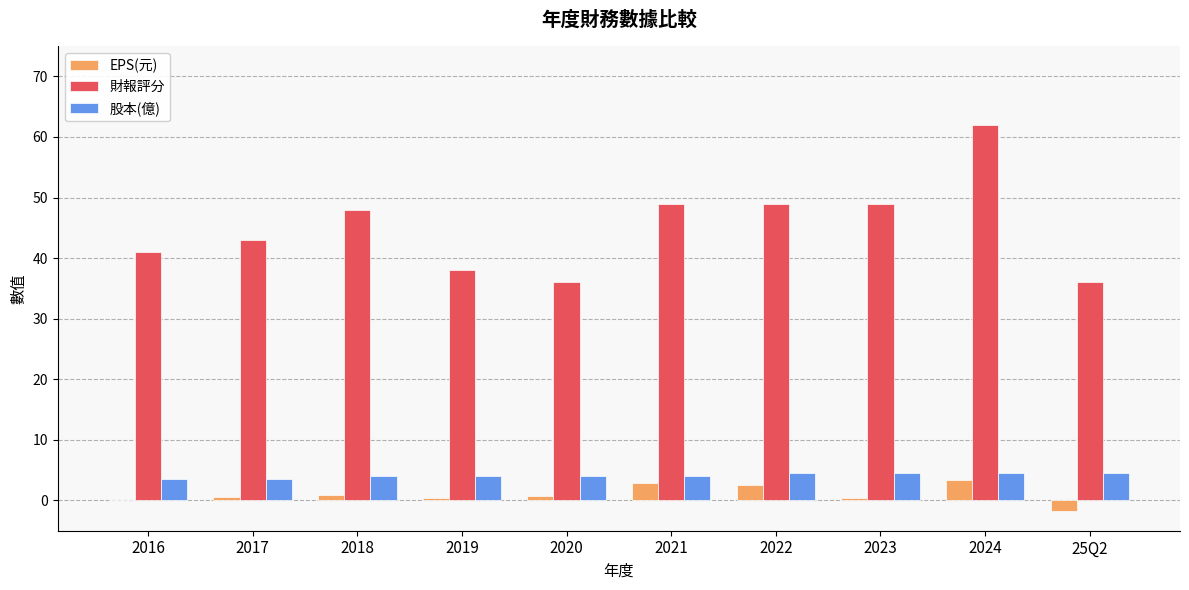

What is the maximum value for 財報評分?

62.0